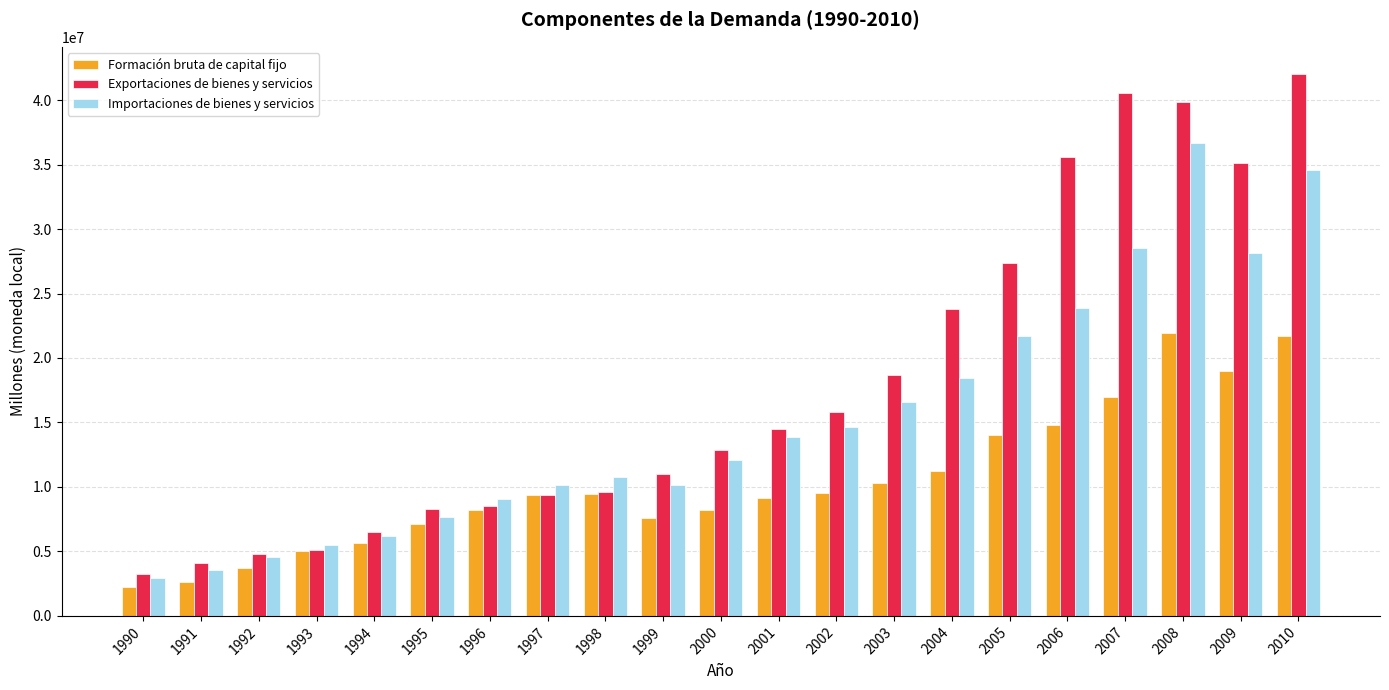

How many values in the Exportaciones de bienes y servicios series are below 12827862?

10